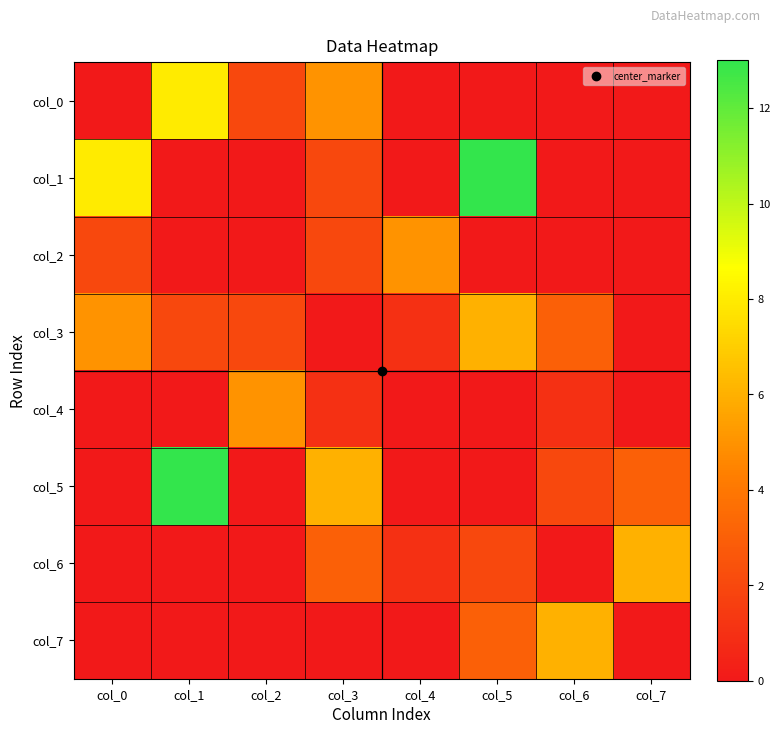

Rank the series at col_5 from highest to lowest value.

col_1, col_3, col_7, col_6, col_0, col_2, col_4, col_5